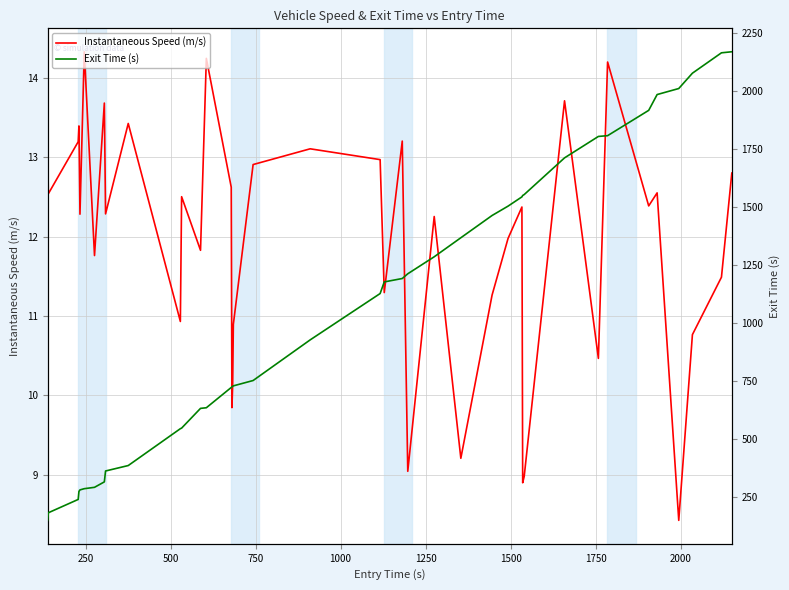

Is the value of Exit Time (s) at 17 greater than the value of Instantaneous Speed (m/s) at 18?

Yes